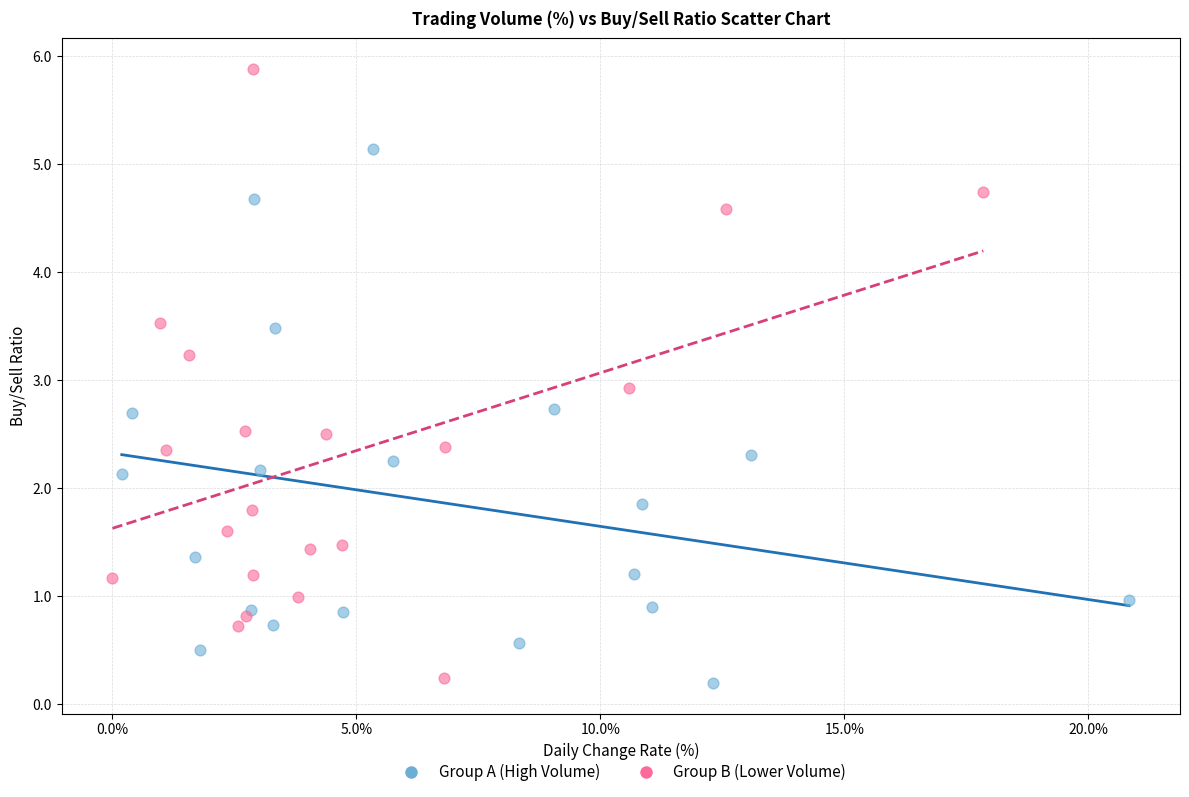

Which series reaches the maximum Y coordinate?

Group B (Lower Volume)